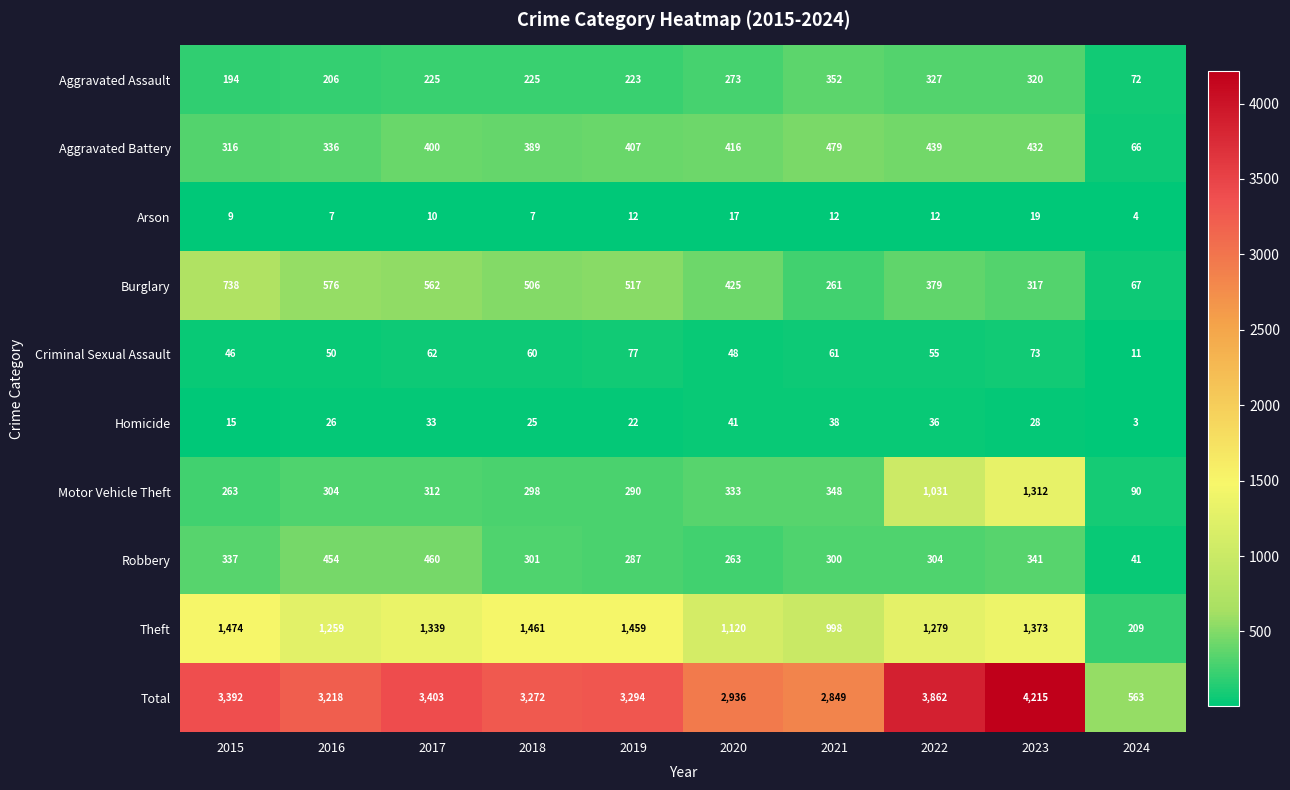

What is the spread (max minus min) of values at 2015?

3383